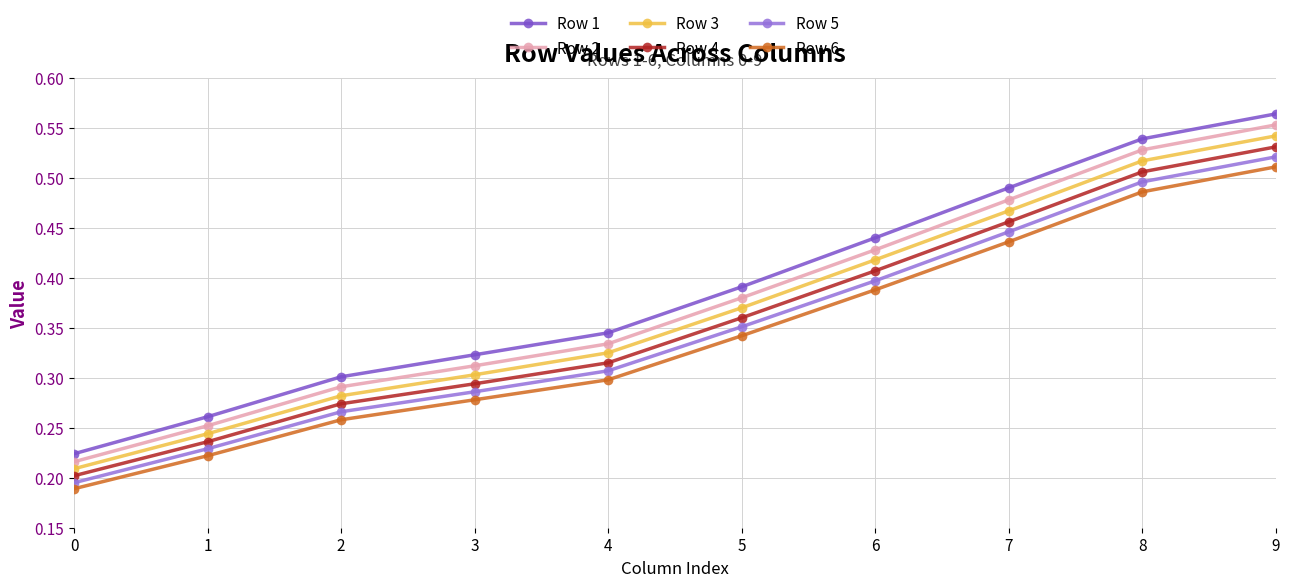

How many lines are shown in the chart?

6